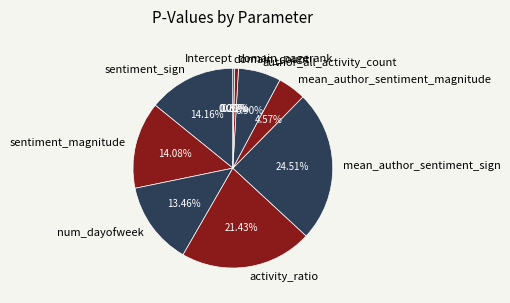

Does mean_author_sentiment_magnitude account for over 50% of the chart?

No